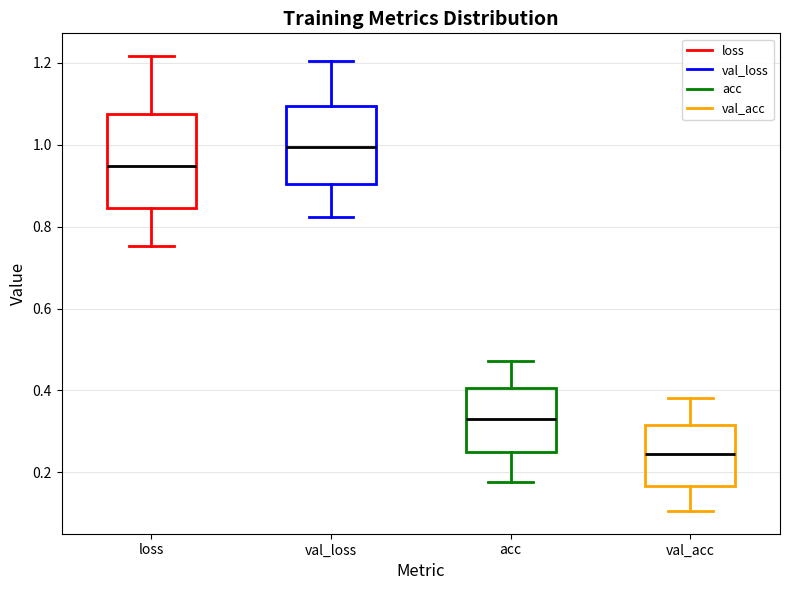

Reading left to right, read every box against the y-axis: the position of its median line, the range the box covers, and the ends of its whiskers. The values are not printed on the chart, so give them approximately, as read against the axis.

loss: median 0.94, box 0.84 to 1.08, whiskers 0.76 to 1.22
val_loss: median 1.00, box 0.90 to 1.10, whiskers 0.82 to 1.20
acc: median 0.34, box 0.24 to 0.40, whiskers 0.18 to 0.48
val_acc: median 0.24, box 0.16 to 0.32, whiskers 0.10 to 0.38